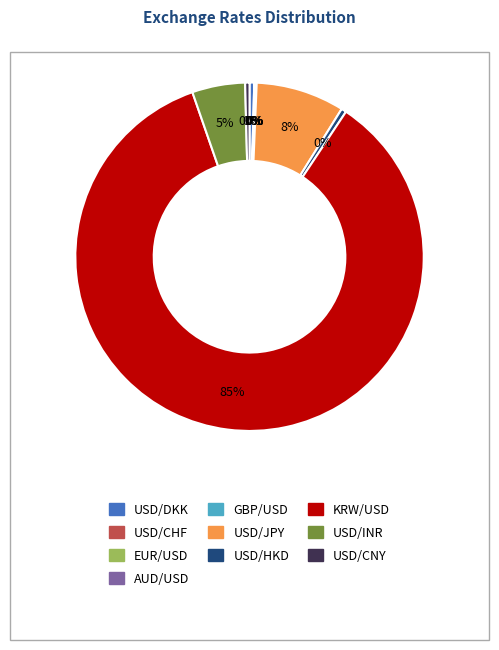

What is the largest slice in the pie chart?

KRW/USD